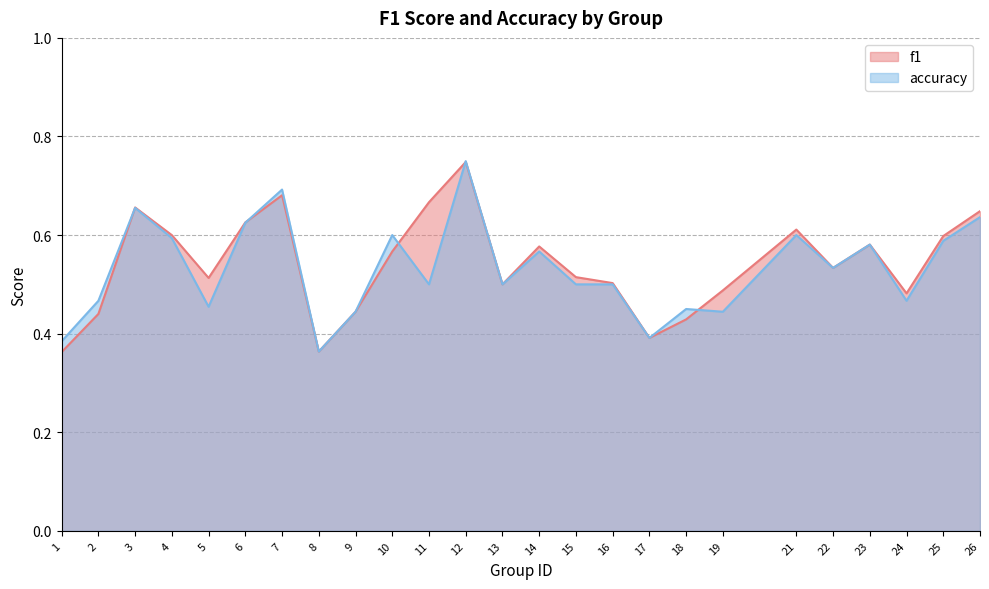

Where is the first local minimum for accuracy?

5